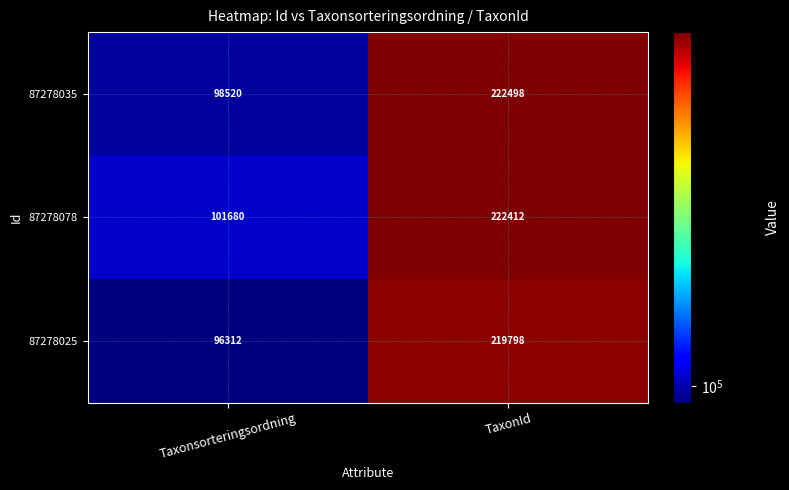

Reading right to left, extract all data points from this chart.

87278035: TaxonId=222498	Taxonsorteringsordning=98520
87278078: TaxonId=222412	Taxonsorteringsordning=101680
87278025: TaxonId=219798	Taxonsorteringsordning=96312